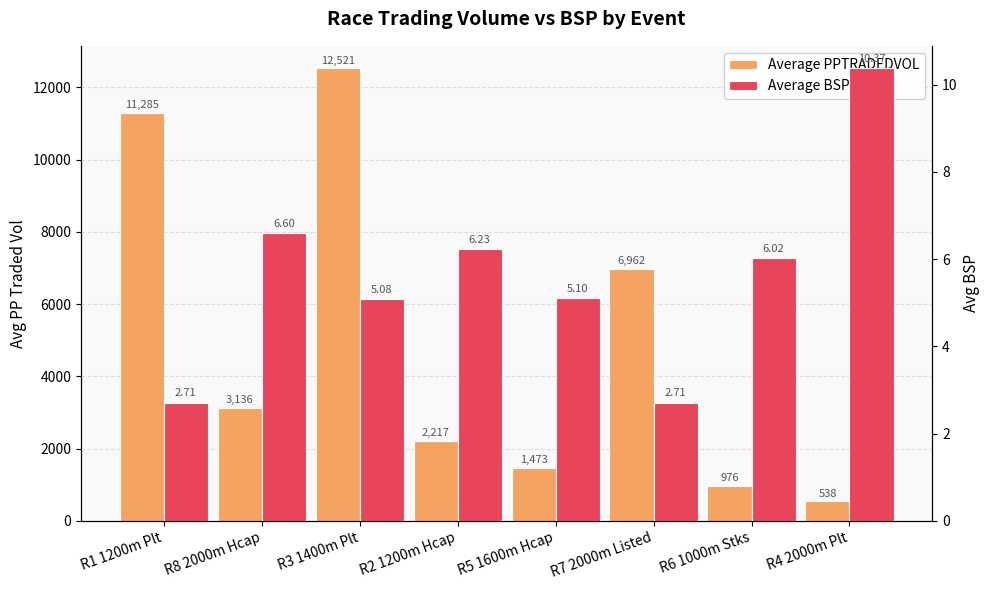

At which label does Average PPTRADEDVOL first exceed 3135?

R1 1200m Plt